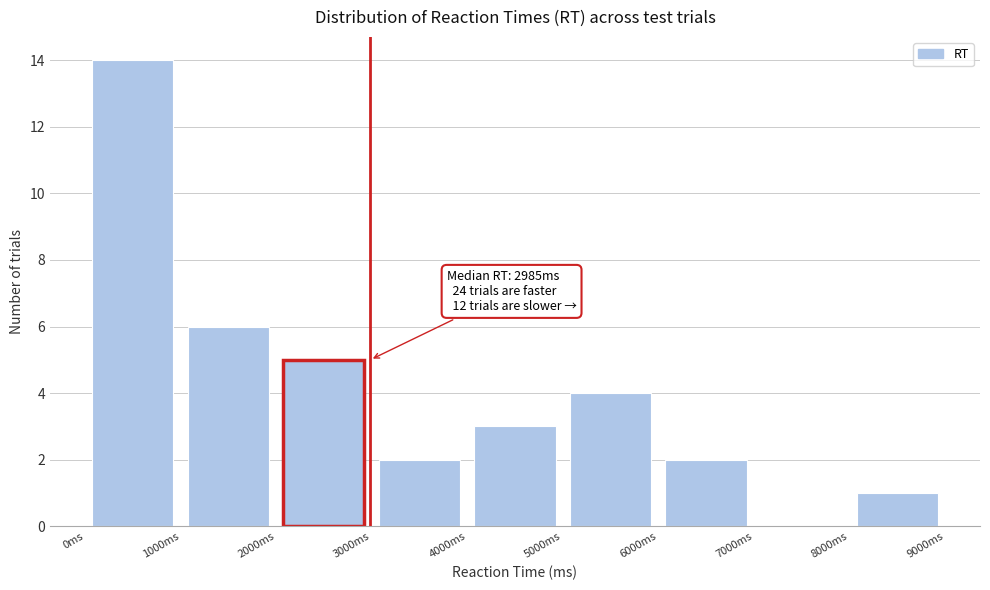

Which range on the x-axis has the tallest bar?

0 to 1000